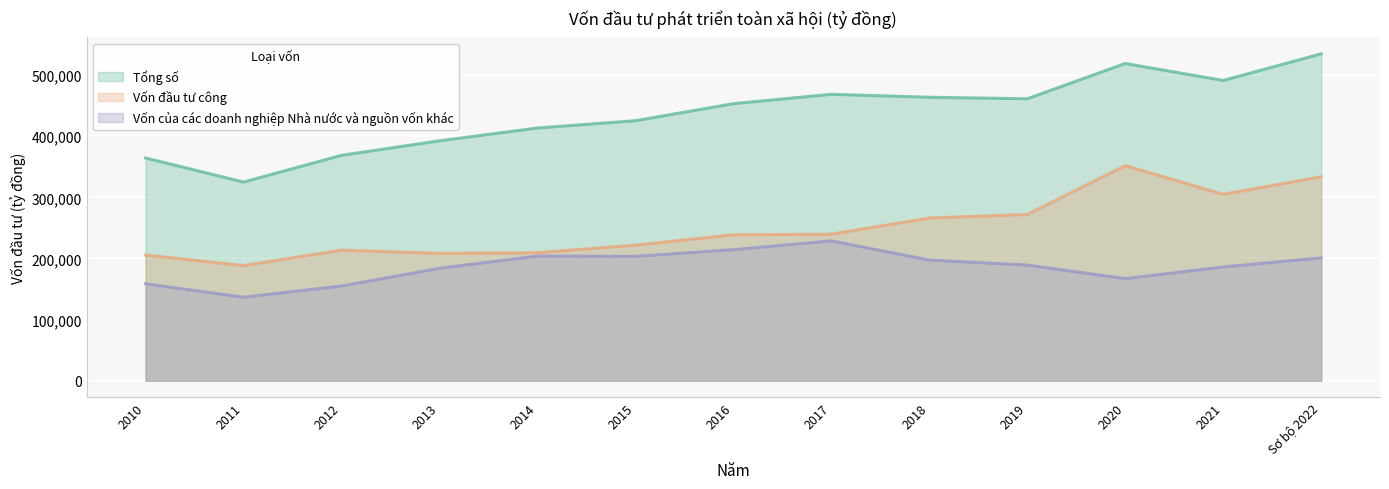

Reading left to right, transcribe all the data shown in this chart.

Tổng số: 364286	324940	368630	392360	413319	425225	453106	468411	463566	461108	518787	491046	534559
Vốn đầu tư công: 205609	188308	213644	208422	209358	221757	238675	239647	266157	271954	351694	304872	333543
Vốn của các doanh nghiệp Nhà nước và nguồn vốn khác: 158677	136632	154986	183938	203961	203468	214431	228764	197409	189154	167093	186174	201016